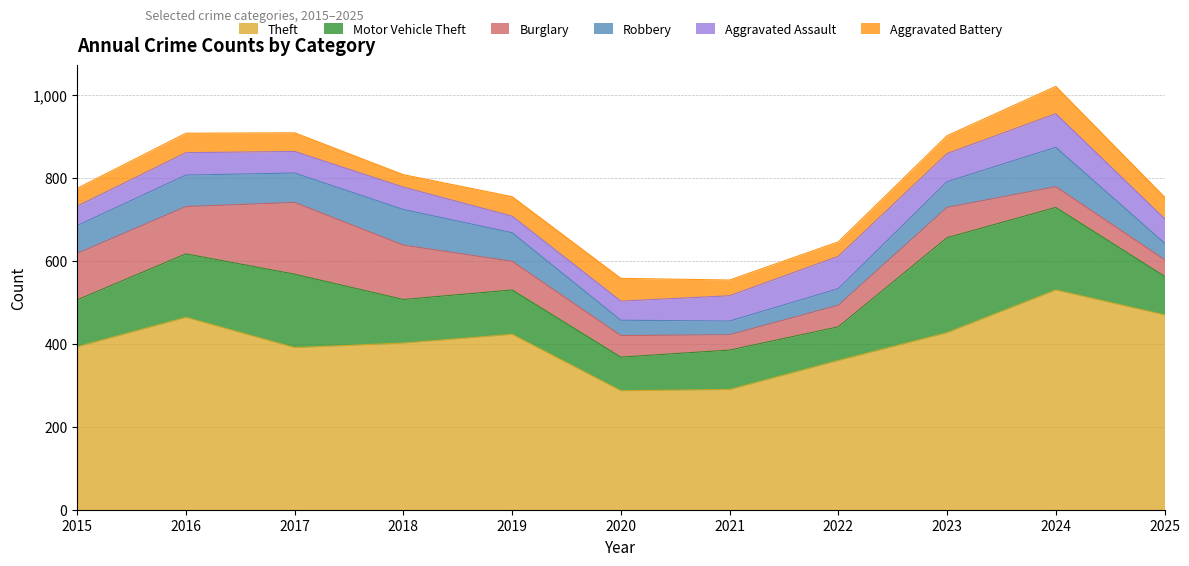

How many values in the Motor Vehicle Theft series exceed 107?

5